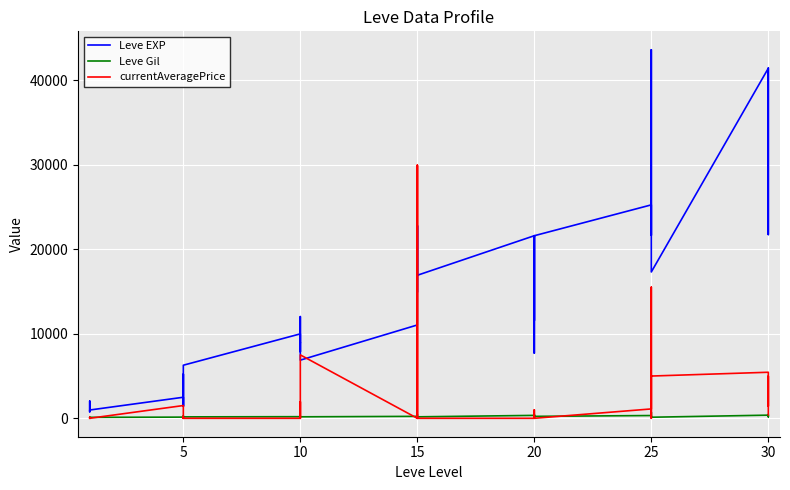

What are all the series names shown in the legend?

Leve EXP, Leve Gil, currentAveragePrice